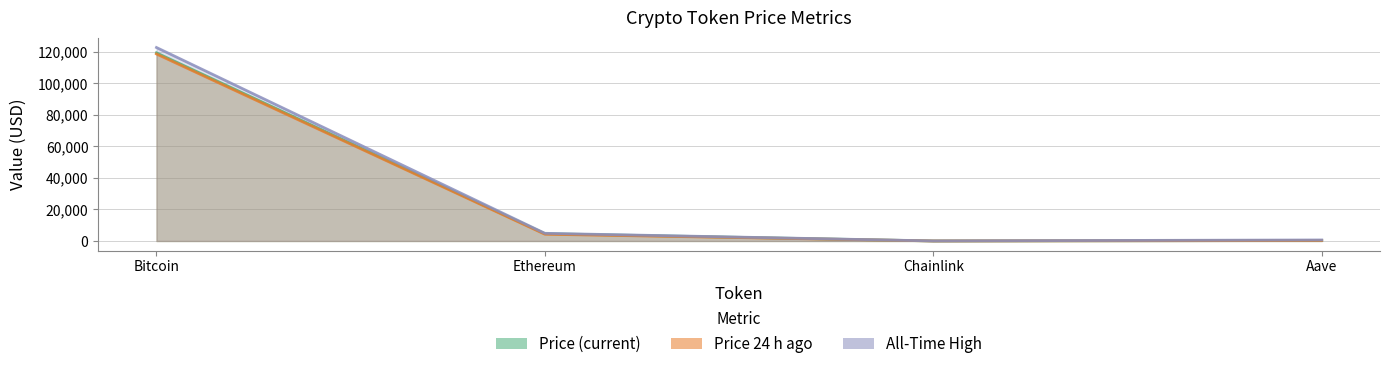

Reading left to right, transcribe all the data shown in this chart.

Bitcoin: price=119448.0	price24hAgo=118716.0	allTimeHigh=122838.0
Ethereum: price=4660.2	price24hAgo=4296.9	allTimeHigh=4878.3
Chainlink: price=24.2	price24hAgo=21.5	allTimeHigh=52.7
Aave: price=321.8	price24hAgo=297.8	allTimeHigh=661.7